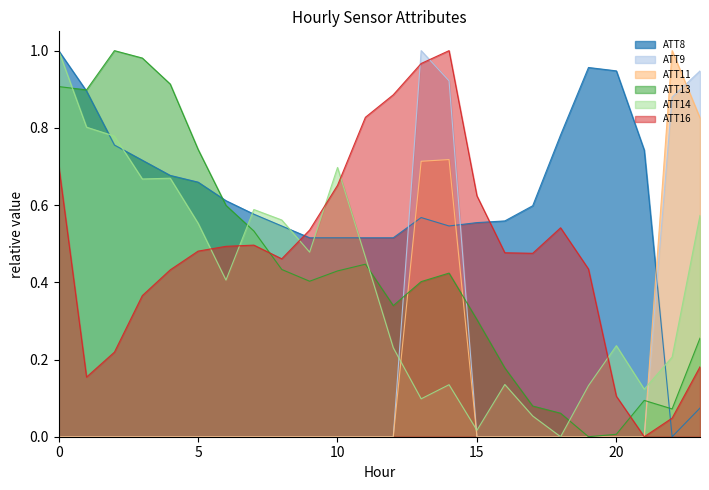

True or false: ATT14 and ATT8 intersect in this chart.

True